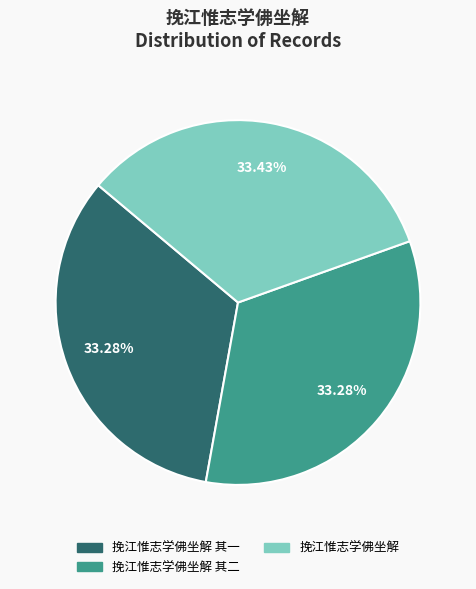

Does any single category account for the majority?

No